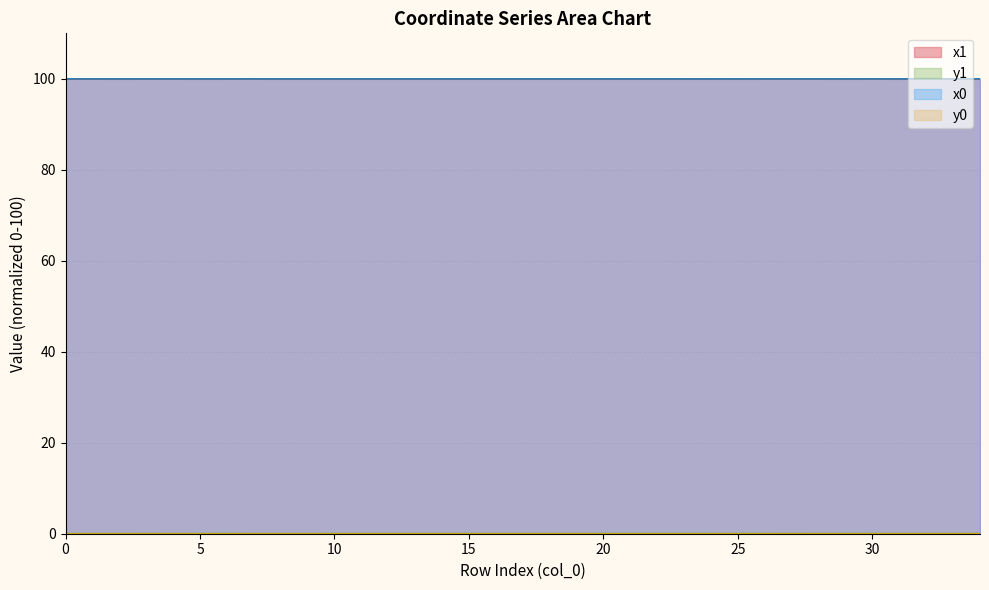

What are all the series names shown in the legend?

x1, y1, x0, y0